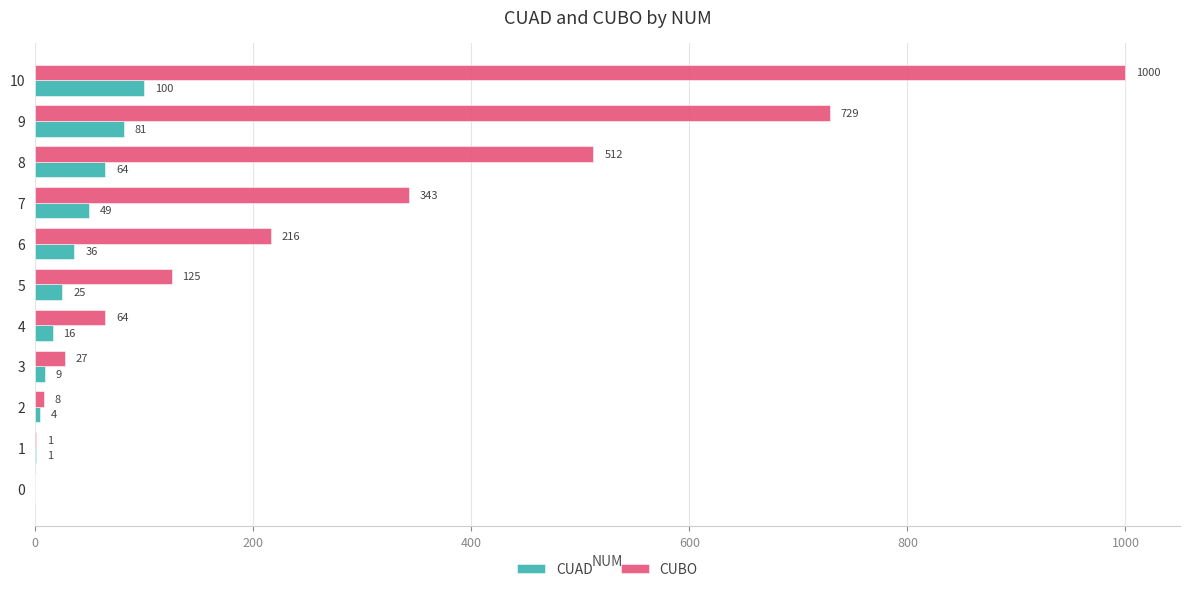

What is the sum of the CUAD values at 6 and 8?

100